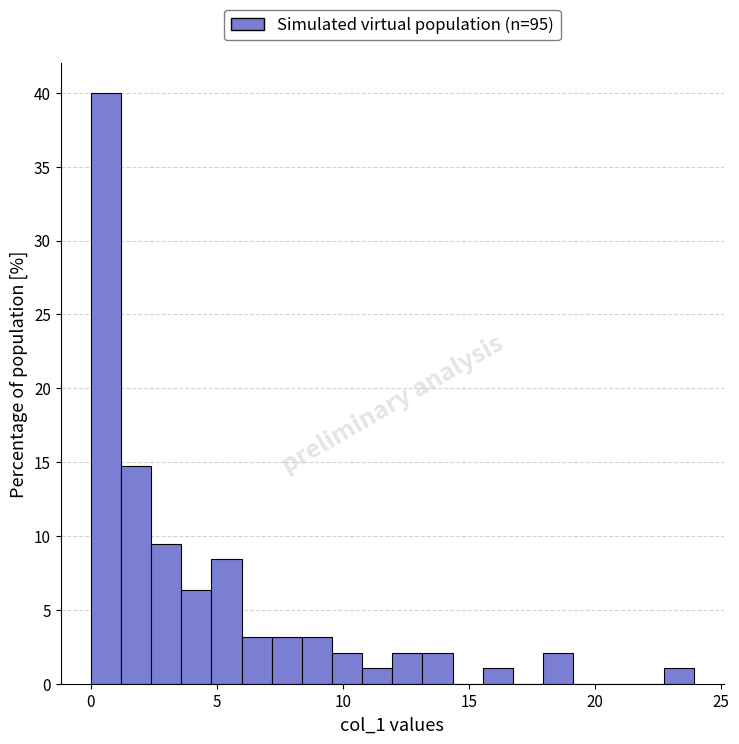

Read against the x-axis, roughly where is the centre of the tallest bar?

0.5